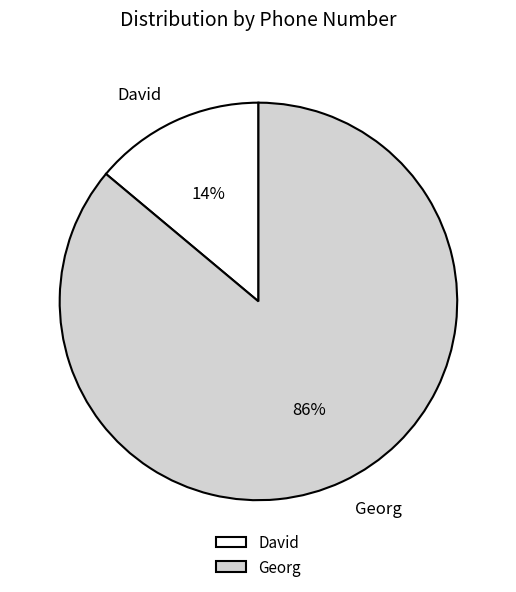

Combined, do David and Georg account for over 50%?

Yes